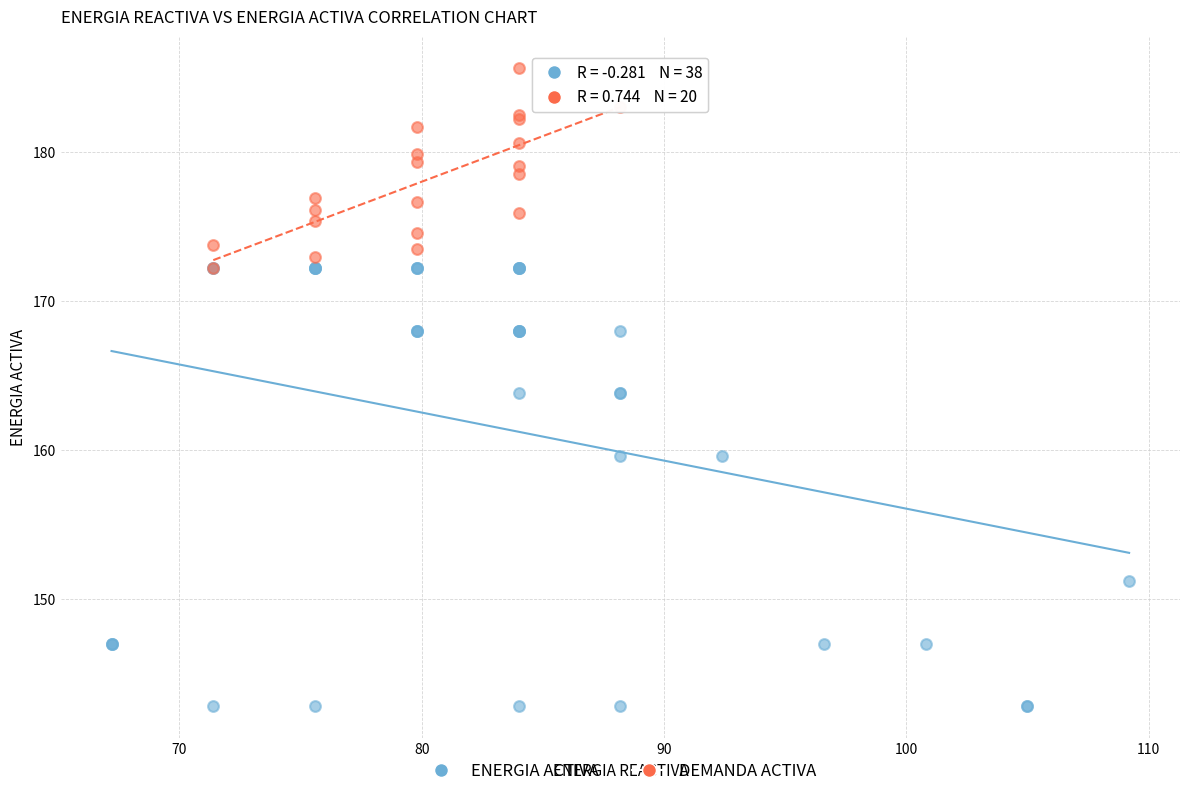

Which series has the largest Y range (max minus min)?

ENERGIA ACTIVA